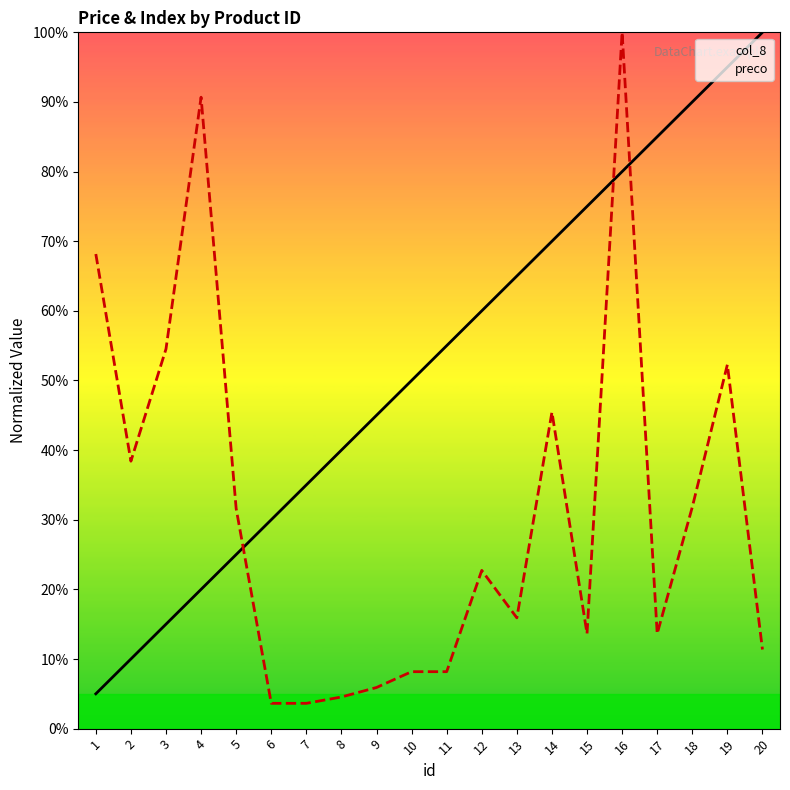

At how many categories does at least one series exceed 87?

5